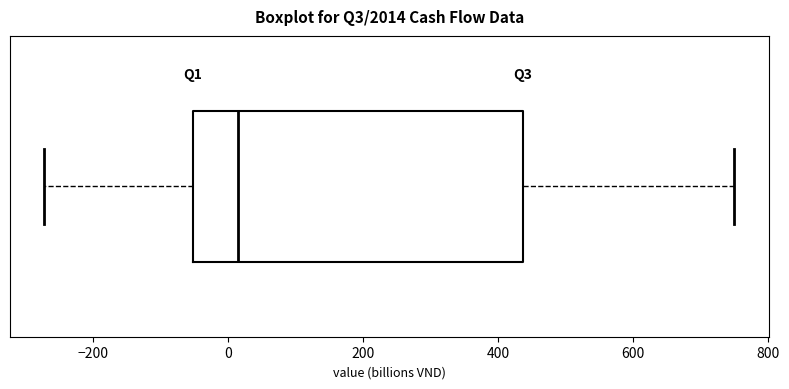

Transcribe this box plot: give where the median line is, the range the box spans, and where the two whiskers end, as read against the x-axis. The values are not printed on the chart, so give them approximately, as read against the axis.

median 20, box -60 to 440, whiskers -280 to 760